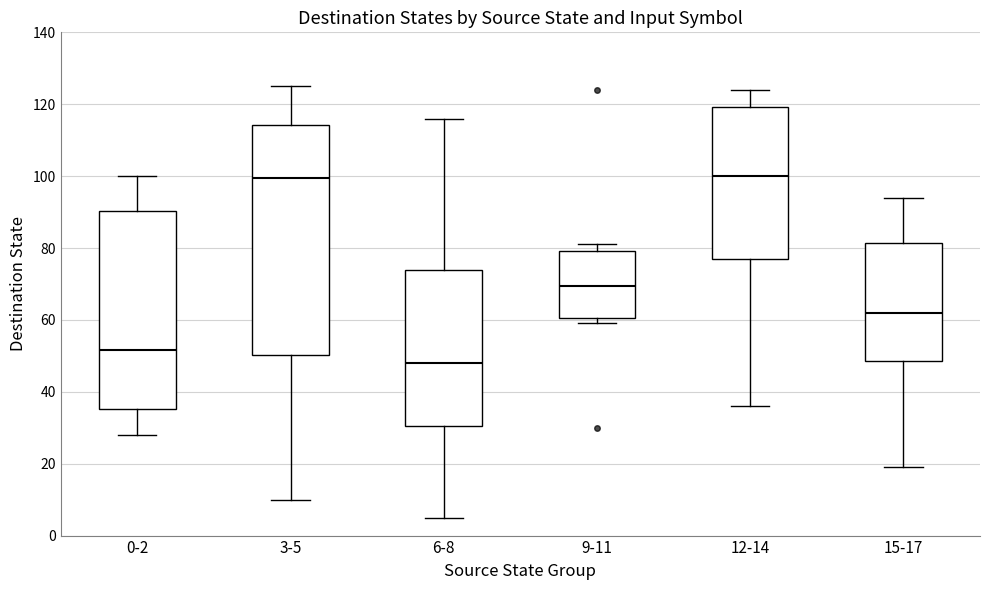

Reading left to right, read every box against the y-axis: the position of its median line, the range the box covers, and the ends of its whiskers. The values are not printed on the chart, so give them approximately, as read against the axis.

0-2: median 52, box 36 to 90, whiskers 28 to 100
3-5: median 100, box 50 to 114, whiskers 10 to 126
6-8: median 48, box 30 to 74, whiskers 6 to 116
9-11: median 70, box 60 to 80, whiskers 60 (just below the box's lower edge) to 82
12-14: median 100, box 78 to 120, whiskers 36 to 124
15-17: median 62, box 48 to 82, whiskers 20 to 94